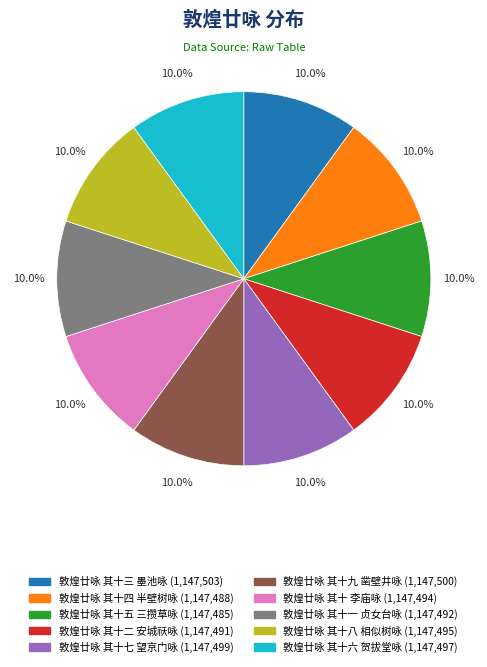

Count the number of slices in the pie.

10